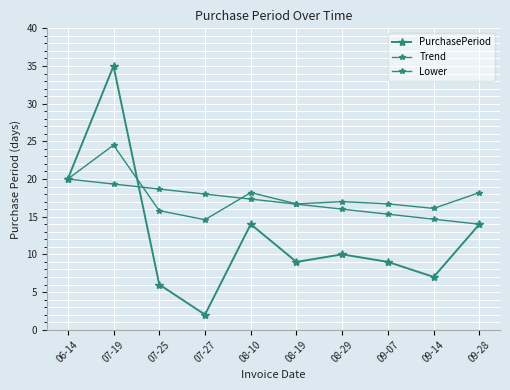

True or false: Trend has more than 0 points higher than both neighbors.

False